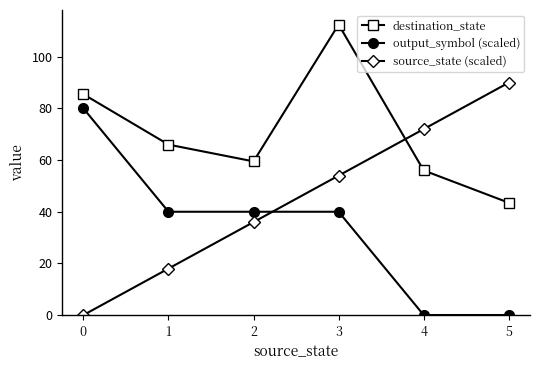

True or false: output_symbol (scaled) and destination_state cross at least once.

False